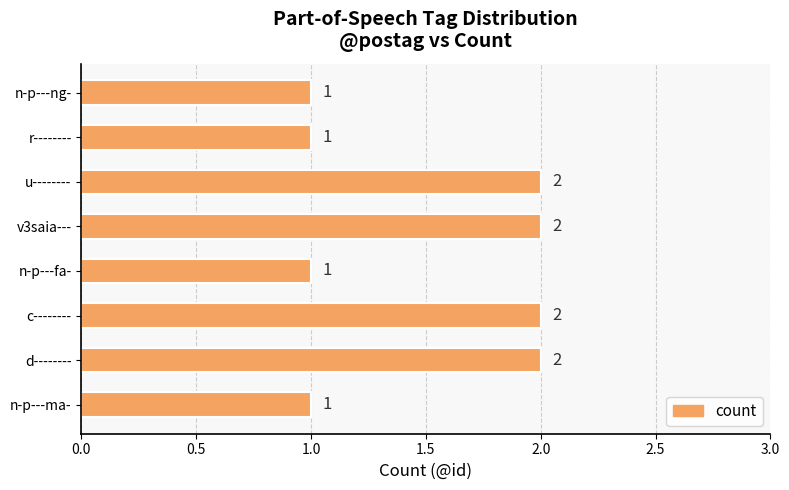

Is it true that the value at d-------- is 2?

True